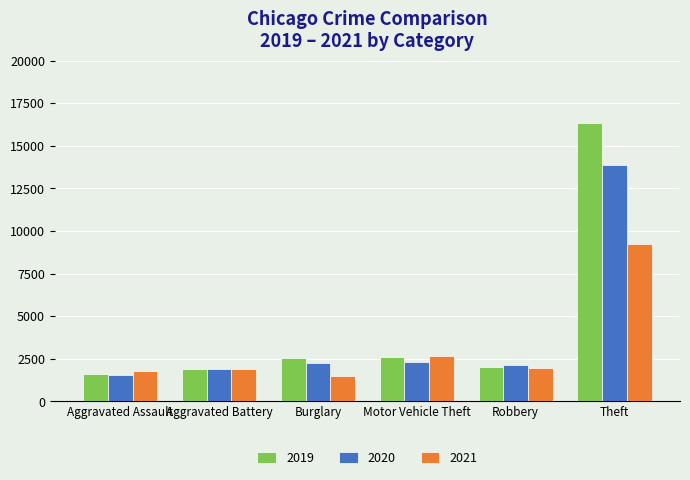

Between Aggravated Battery and Theft, which series saw the biggest shift?

2019